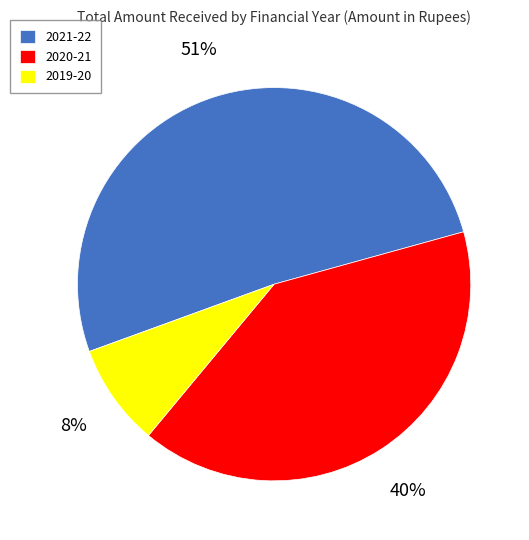

Which category has the biggest portion of the pie?

2021-22